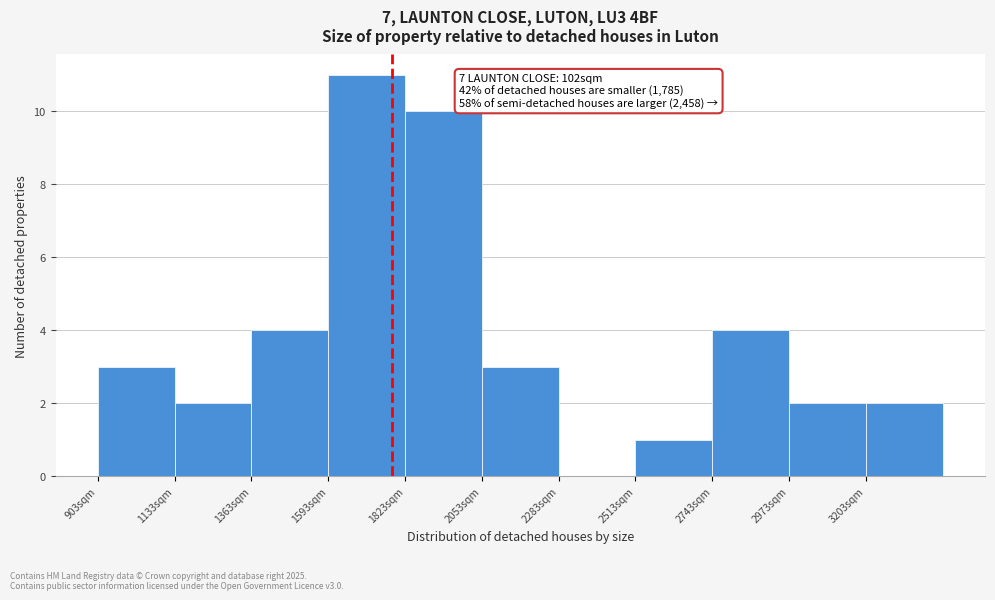

Over which range of the x-axis is the bar tallest?

1600 to 1800